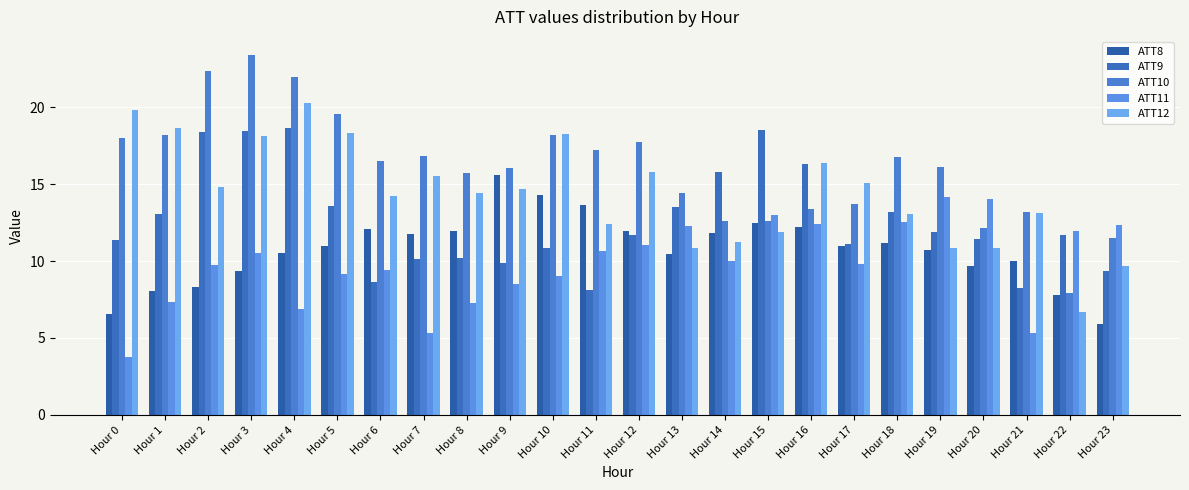

List the series in order of their peak value, lowest first.

ATT11, ATT8, ATT9, ATT12, ATT10